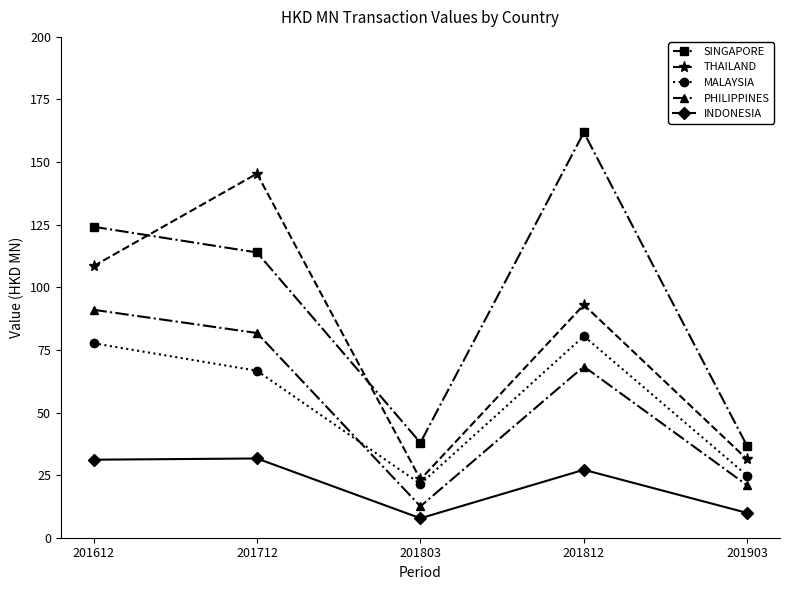

True or false: PHILIPPINES and INDONESIA cross at least once.

False